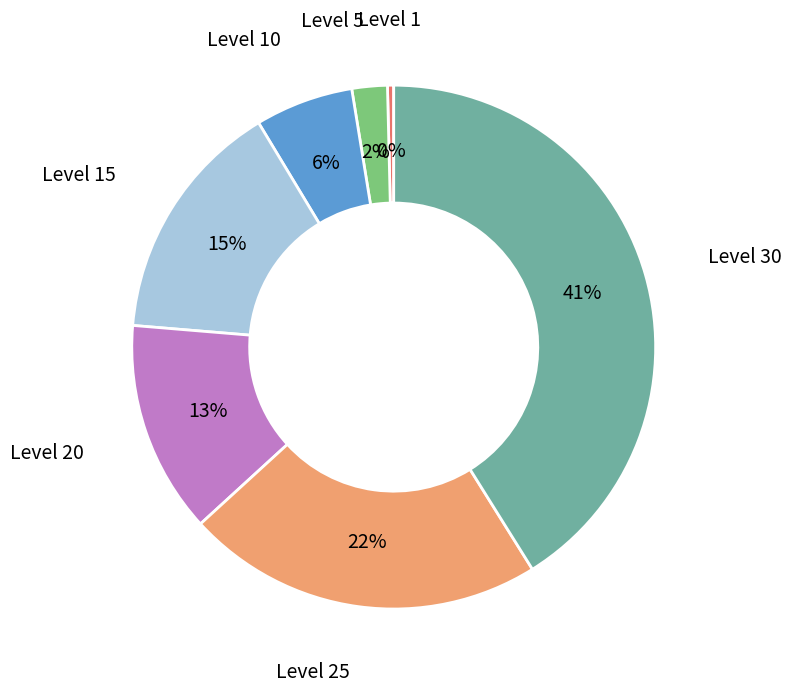

To the nearest percent, what is the average slice percentage?

14%